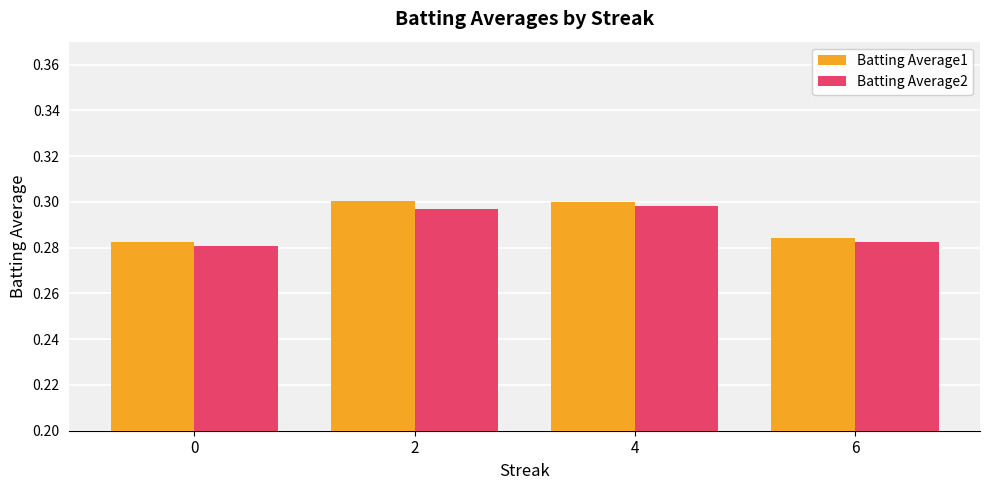

What is the sum of the Batting Average2 values at 6 and 4?

0.6